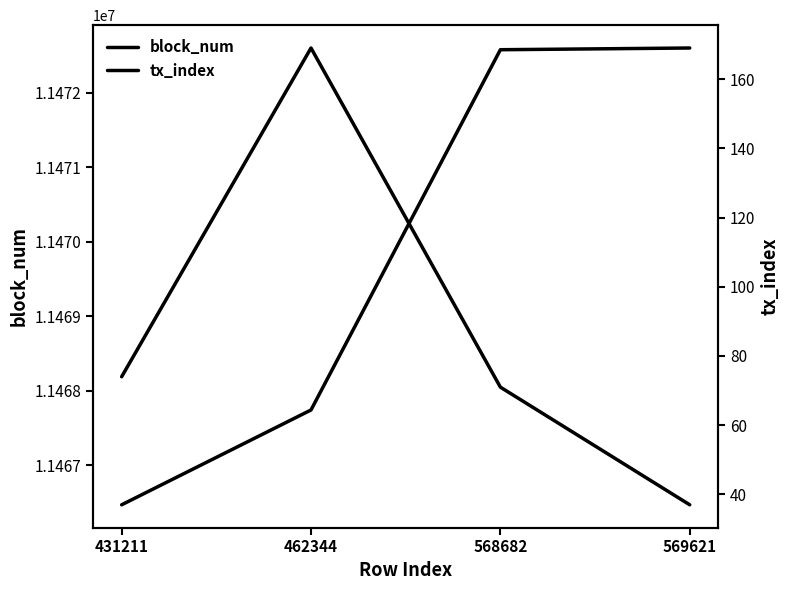

Rank the series by their maximum value, from lowest to highest.

tx_index, block_num